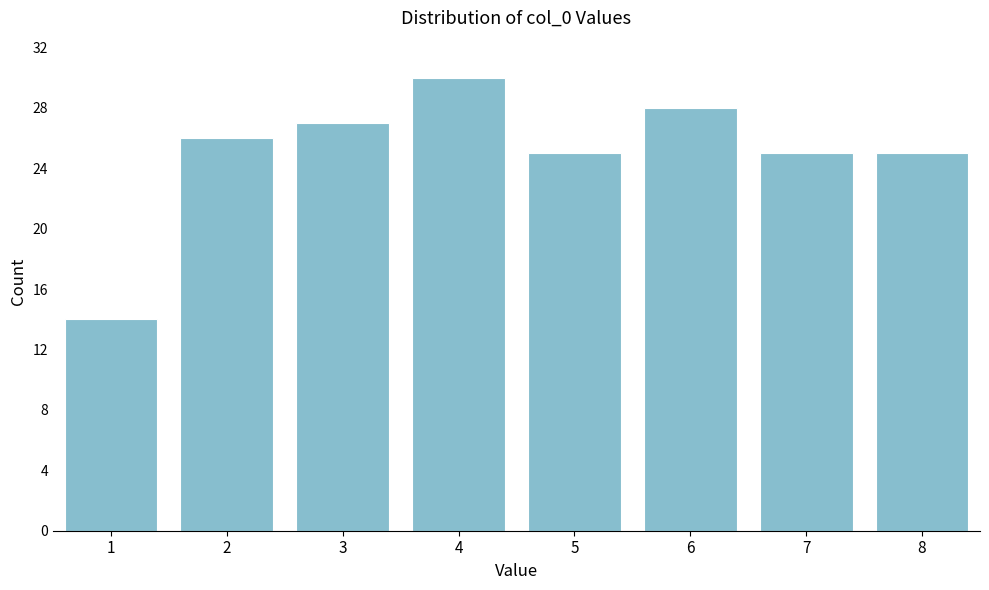

Reading left to right, what are all the values shown in this chart?

1=14	2=26	3=27	4=30	5=25	6=28	7=25	8=25